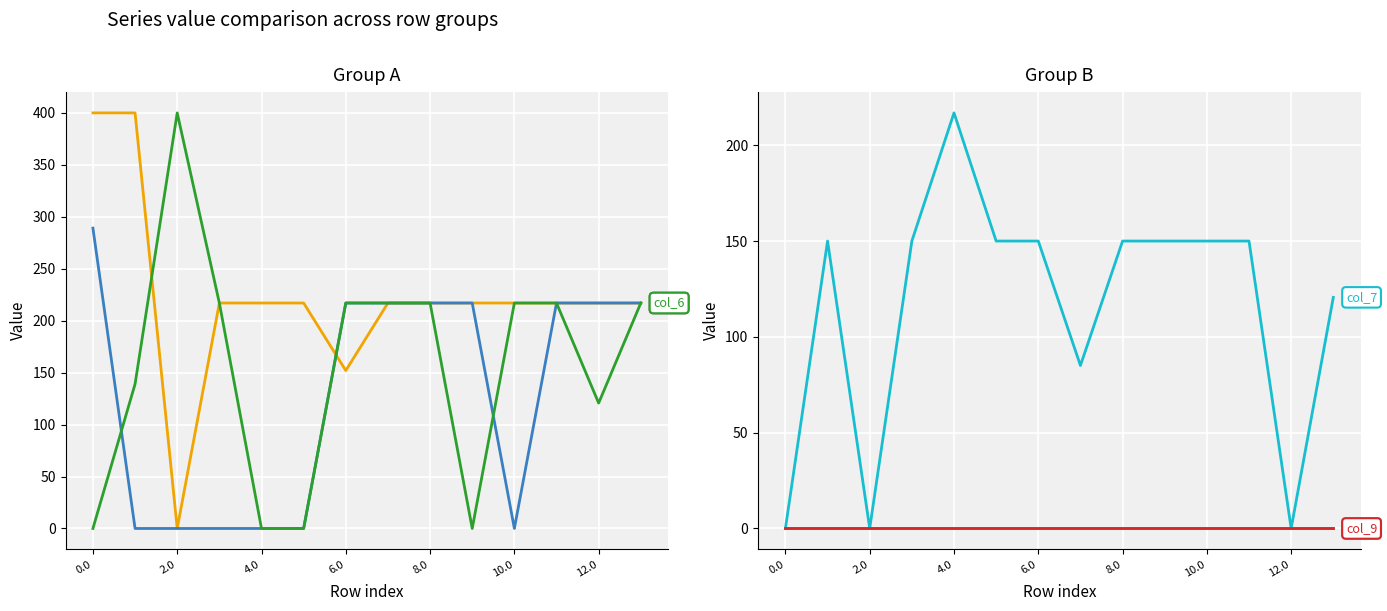

True or false: col_5 has more than 1 interior local peaks.

False